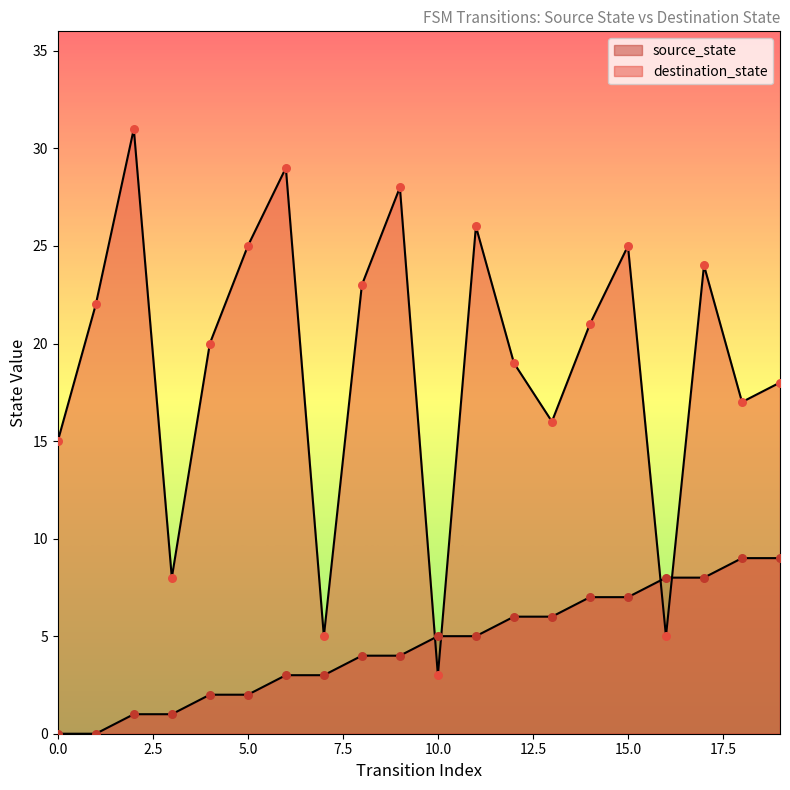

Which series has the largest total across all categories?

destination_state